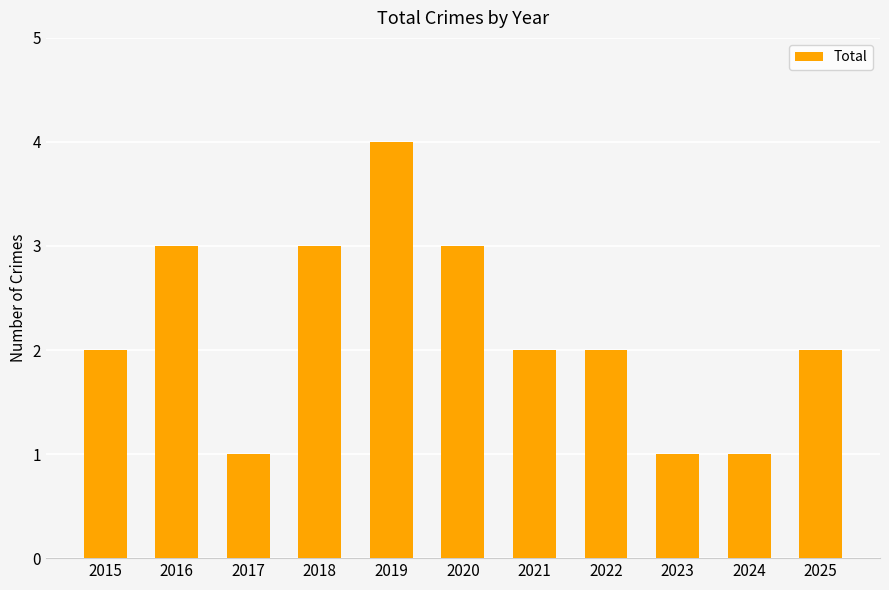

What is the greatest value displayed?

4